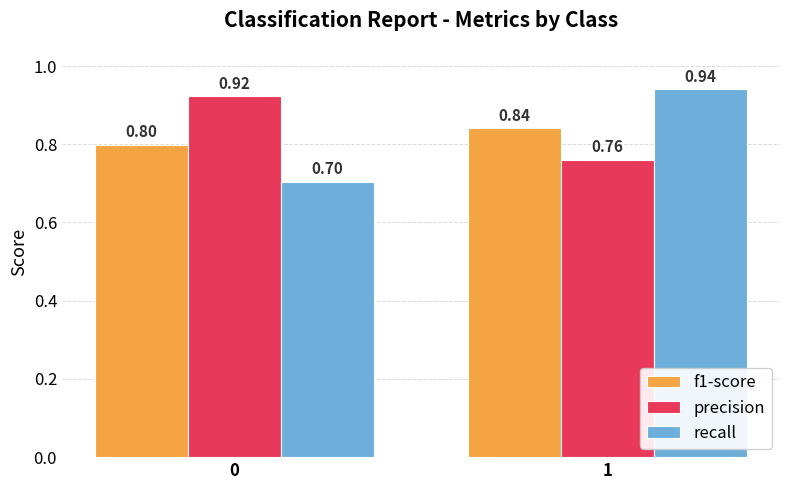

What is the difference between the highest and lowest values at 0?

0.2